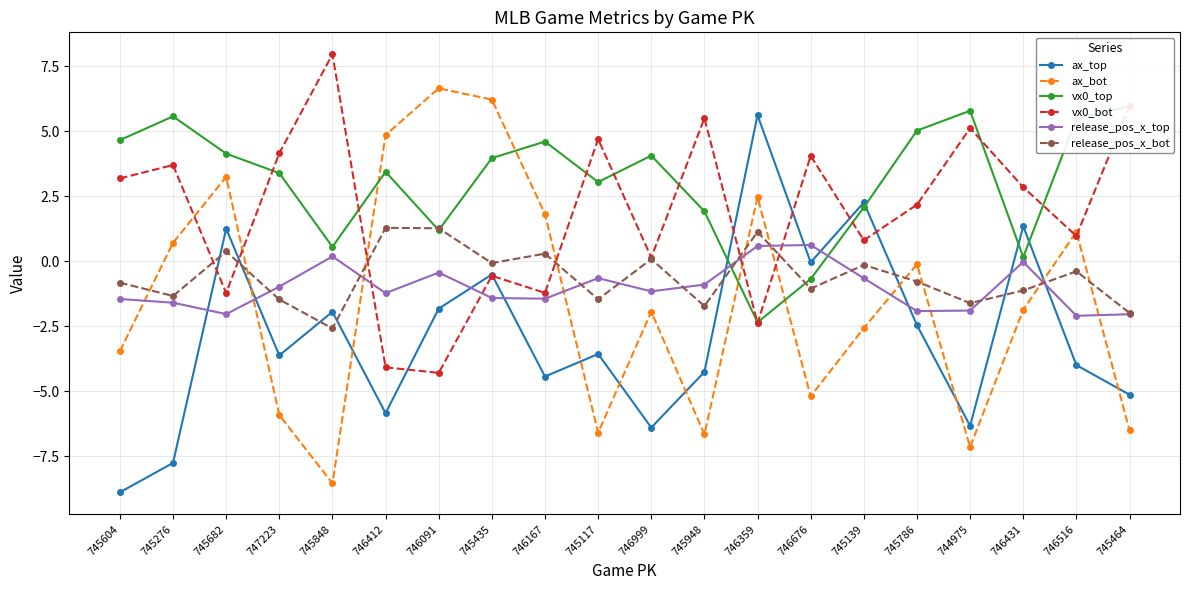

How many intersections are there between ax_bot and vx0_bot?

8